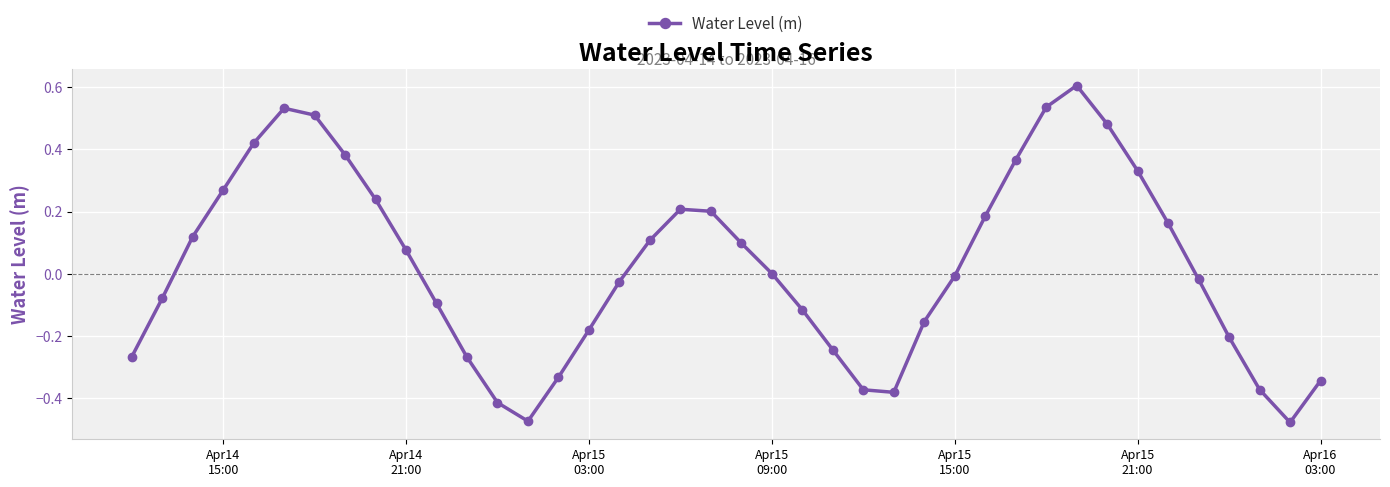

How many interior local valleys (lower than both neighbors) does the data have?

3